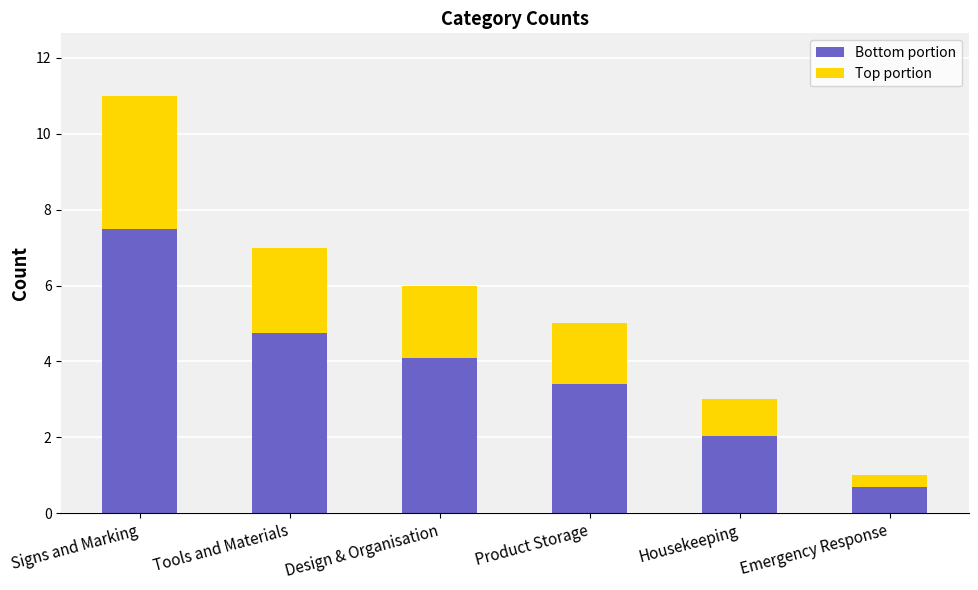

The Bottom portion series shows 5.2 at Product Storage. True or false?

False